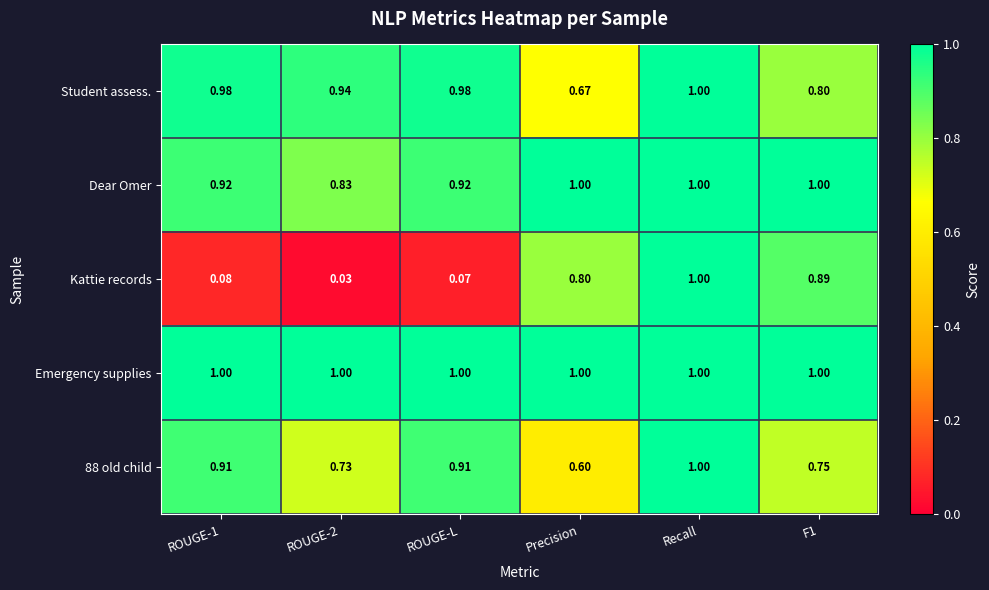

Between ROUGE-2 and F1, which series saw the biggest shift?

Kattie records